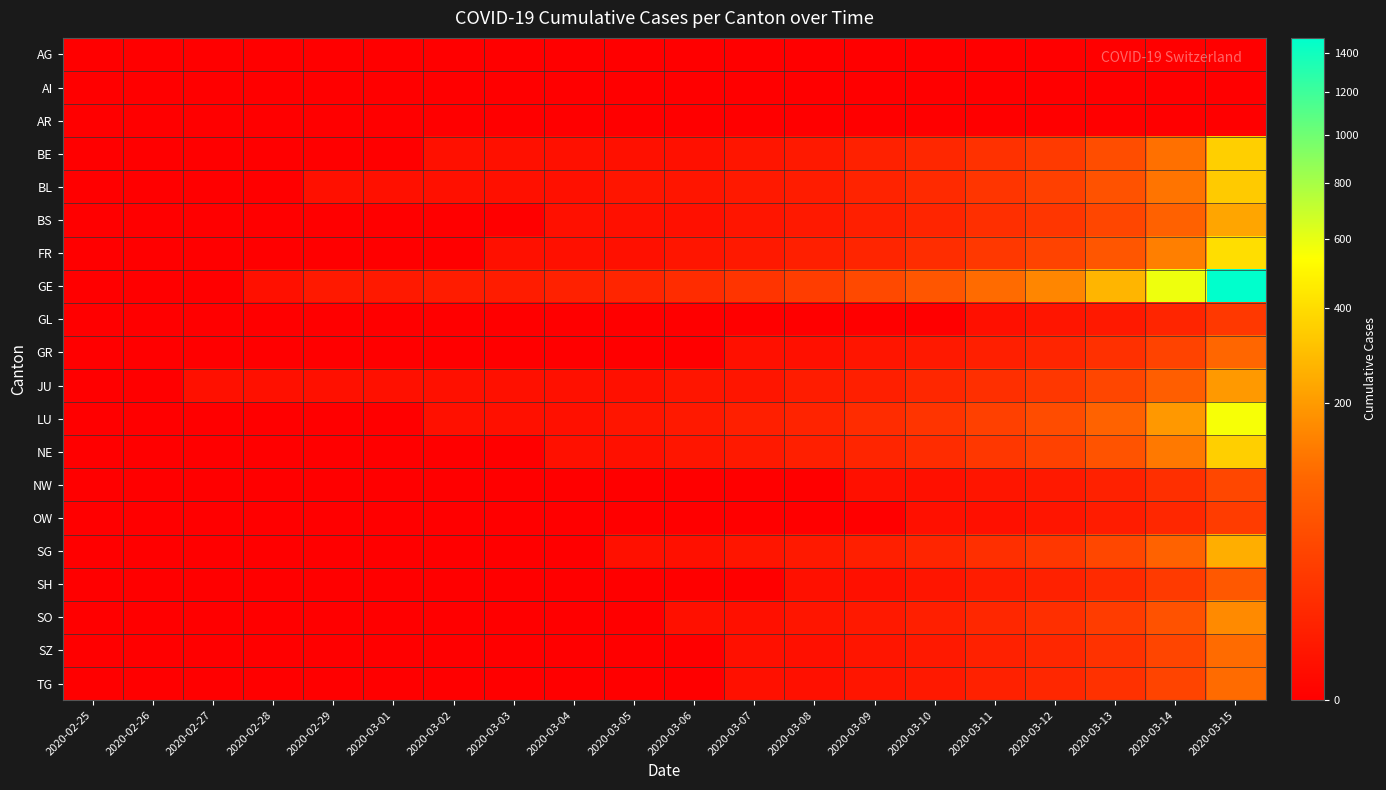

Rank the series by their maximum value, from lowest to highest.

AG, AI, AR, GL, OW, NW, SH, GR, TG, SZ, SO, JU, BS, SG, BL, BE, NE, FR, LU, GE